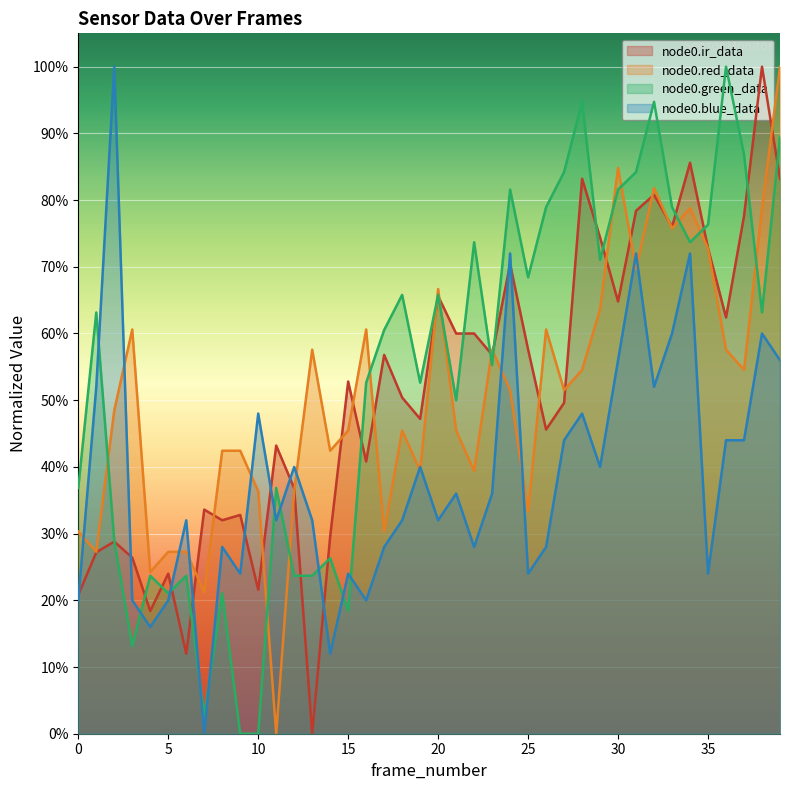

What is the spread (max minus min) of values at 0?

0.2